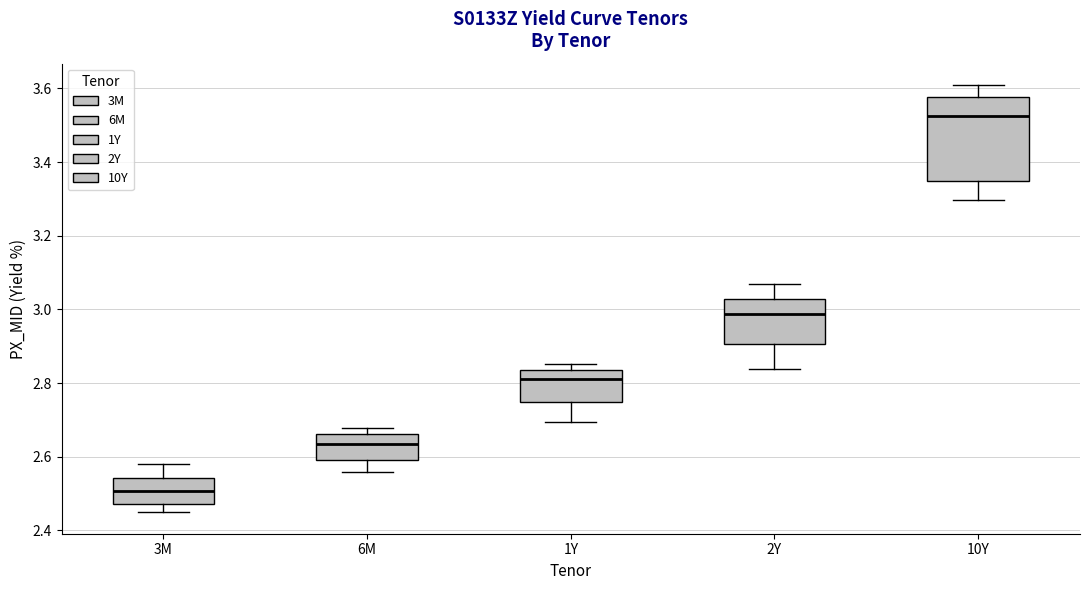

Which box's median line is the highest?

10Y